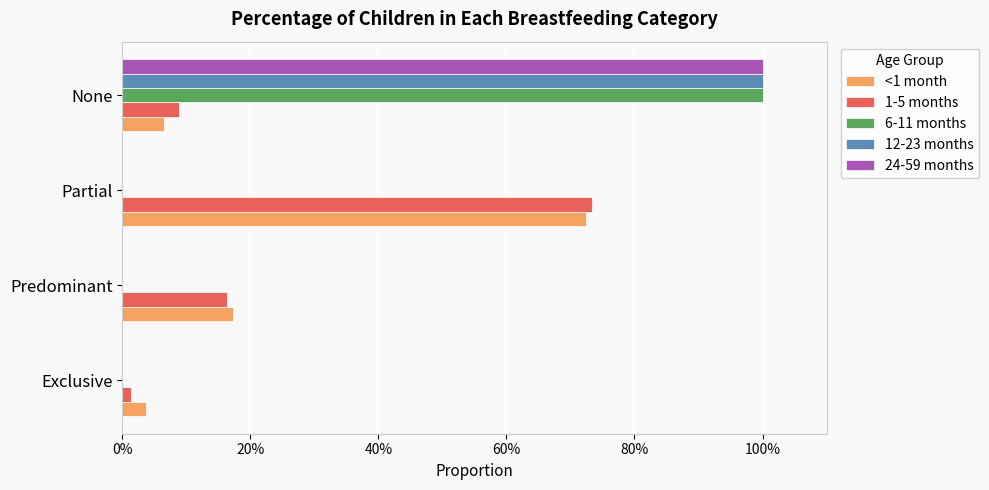

What position from the left is Predominant?

2